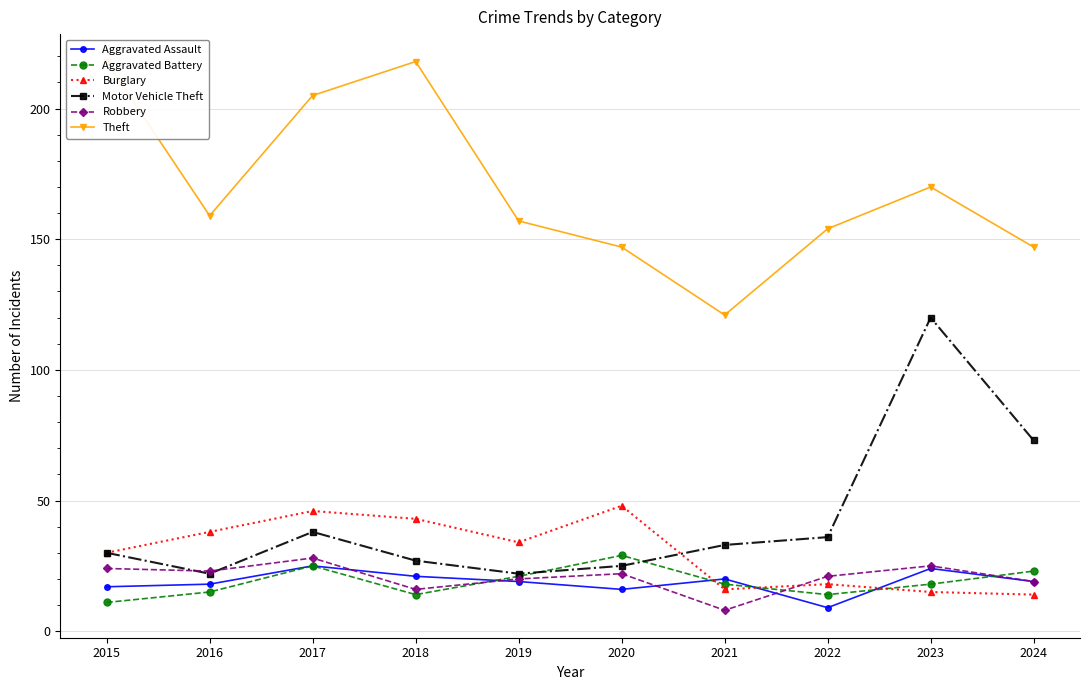

Reading left to right, list all the values displayed in this chart.

Aggravated Assault: 17	18	25	21	19	16	20	9	24	19
Aggravated Battery: 11	15	25	14	21	29	18	14	18	23
Burglary: 30	38	46	43	34	48	16	18	15	14
Motor Vehicle Theft: 30	22	38	27	22	25	33	36	120	73
Robbery: 24	23	28	16	20	22	8	21	25	19
Theft: 218	159	205	218	157	147	121	154	170	147